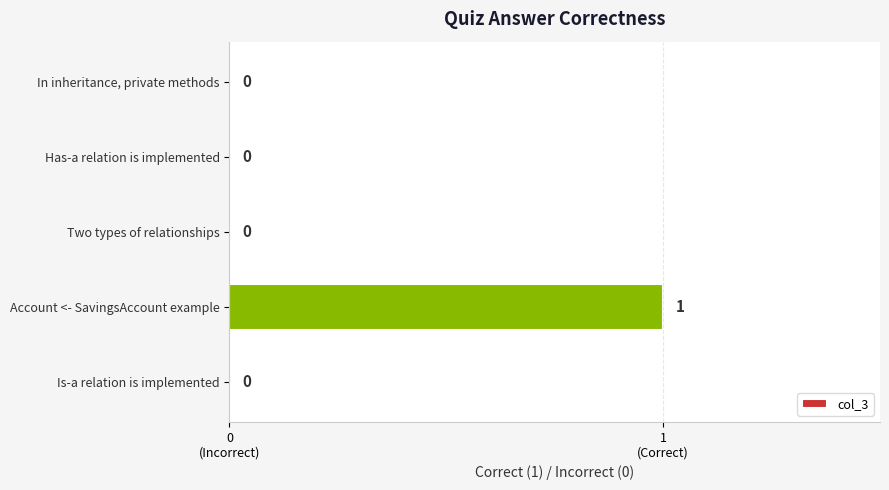

What is the sum of all values?

1